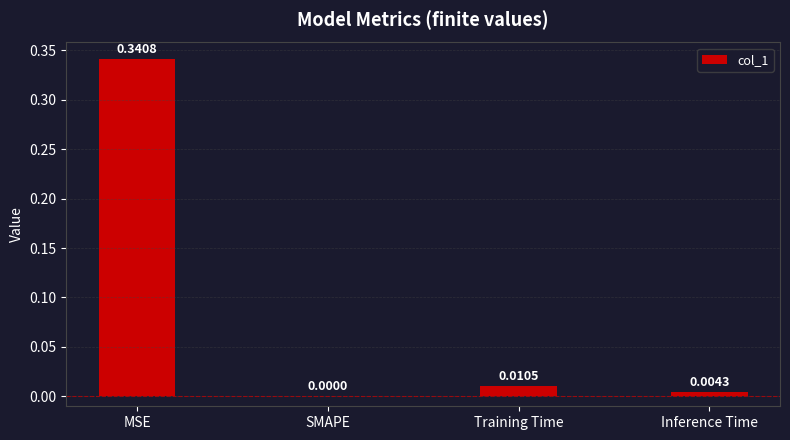

At which label is the value closest to 0?

SMAPE